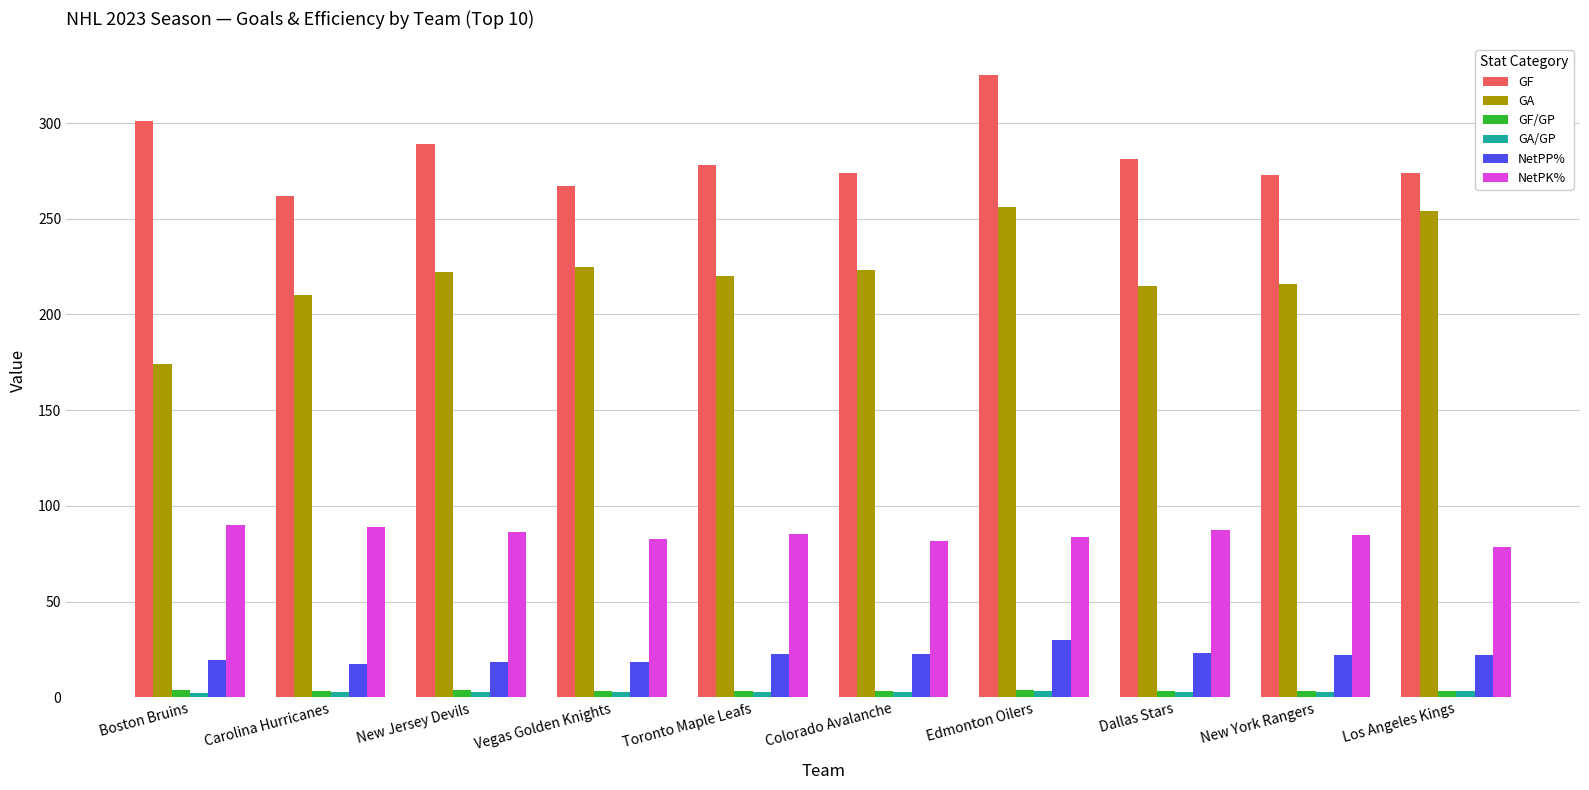

What is the approximate value of NetPK% at Vegas Golden Knights?

82.6